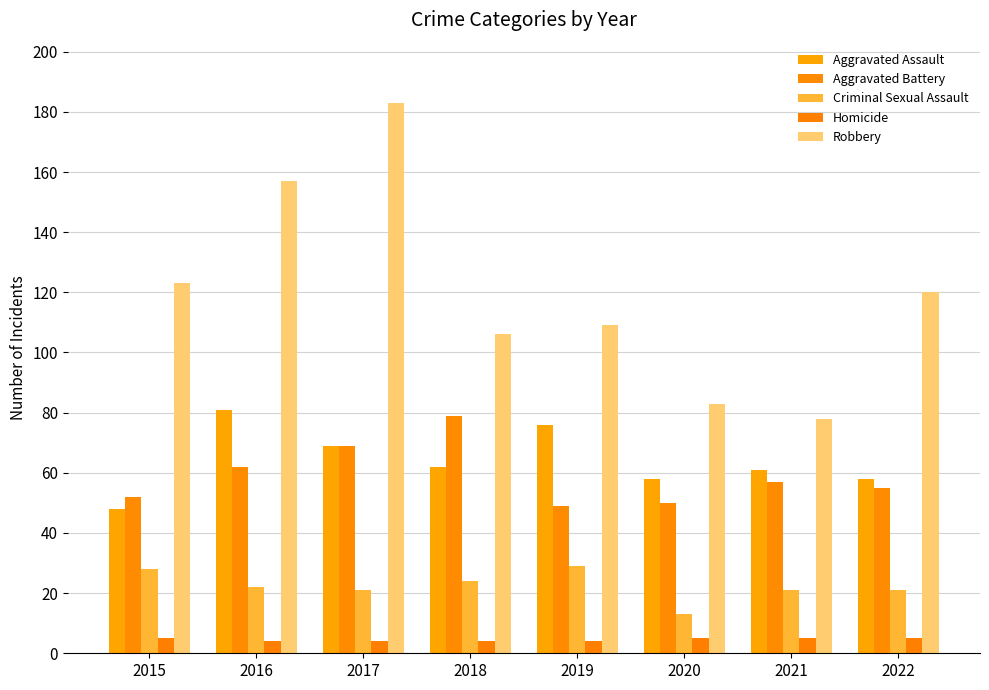

Which series has the widest spread of values?

Robbery